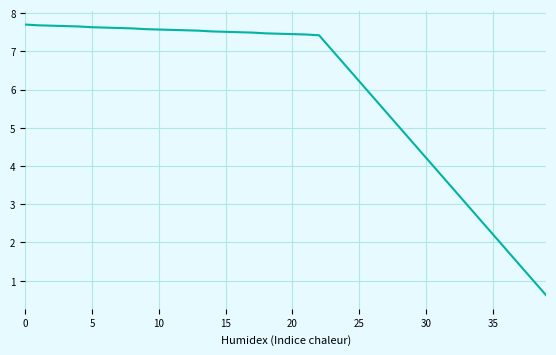

What is the difference between the maximum and minimum values?

7.1